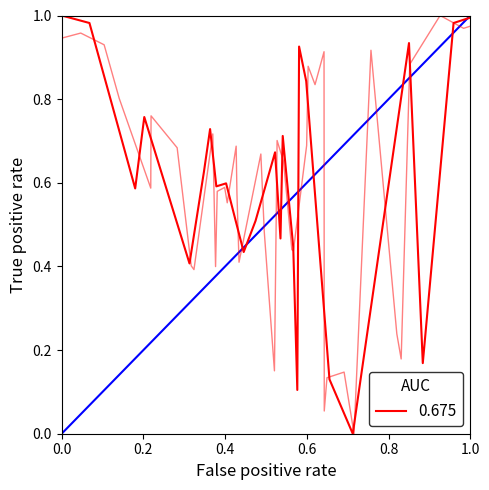

Count the number of categories in the chart.

40